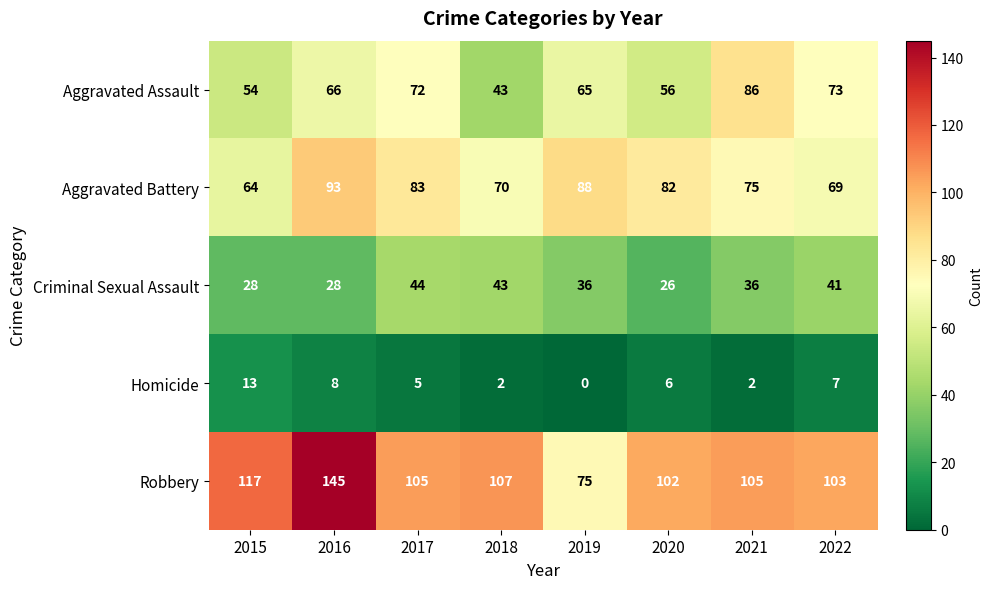

The value of Robbery at 2017 is 182. True or false?

False